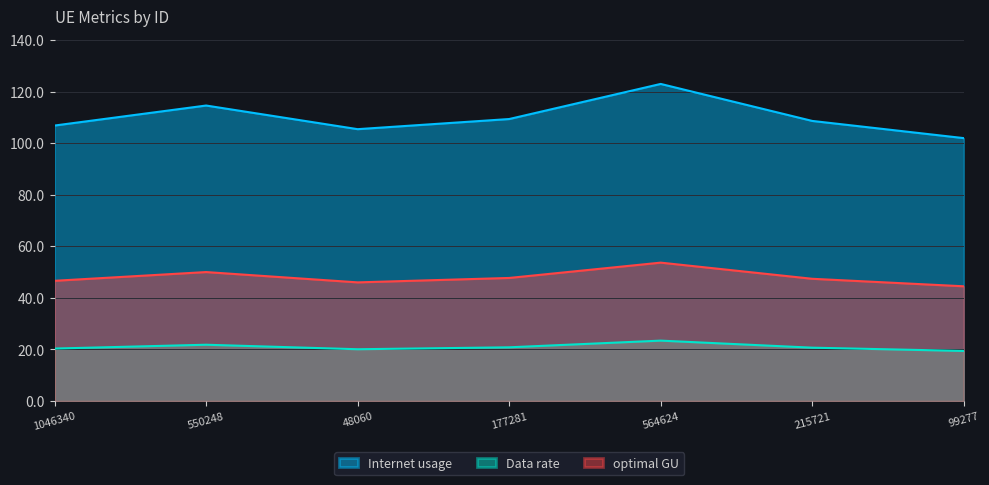

Which series has the largest range (max minus min)?

Internet usage